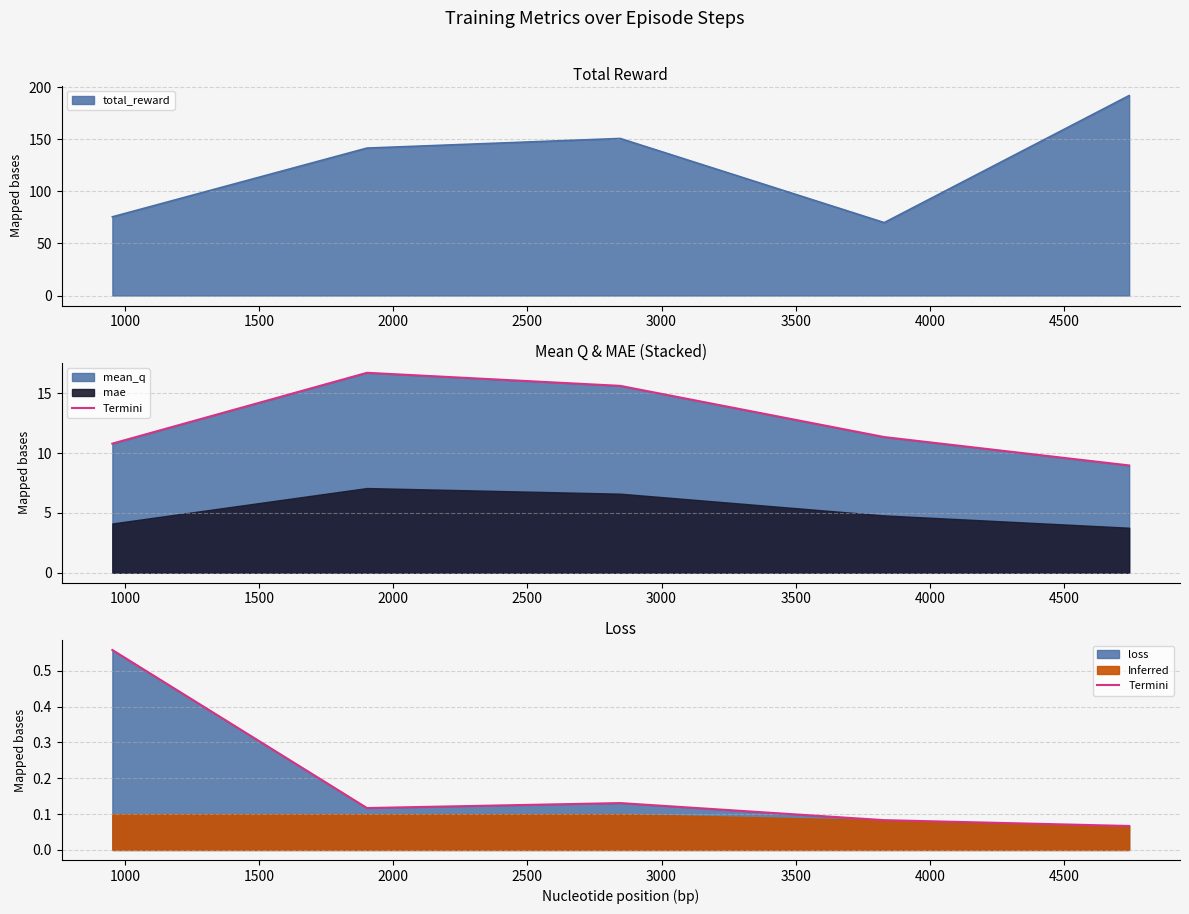

What is the highest value of the total_reward series?

192.0